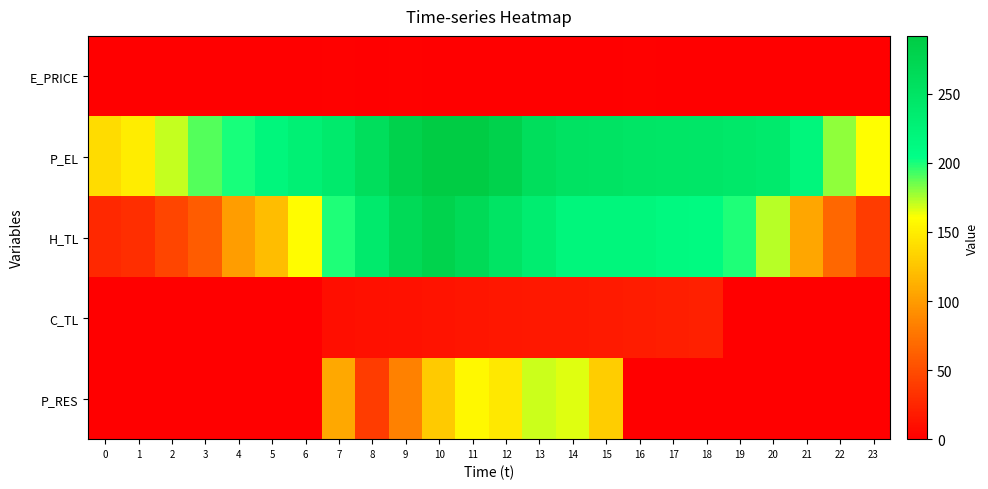

Which series has the largest total across all categories?

P_EL